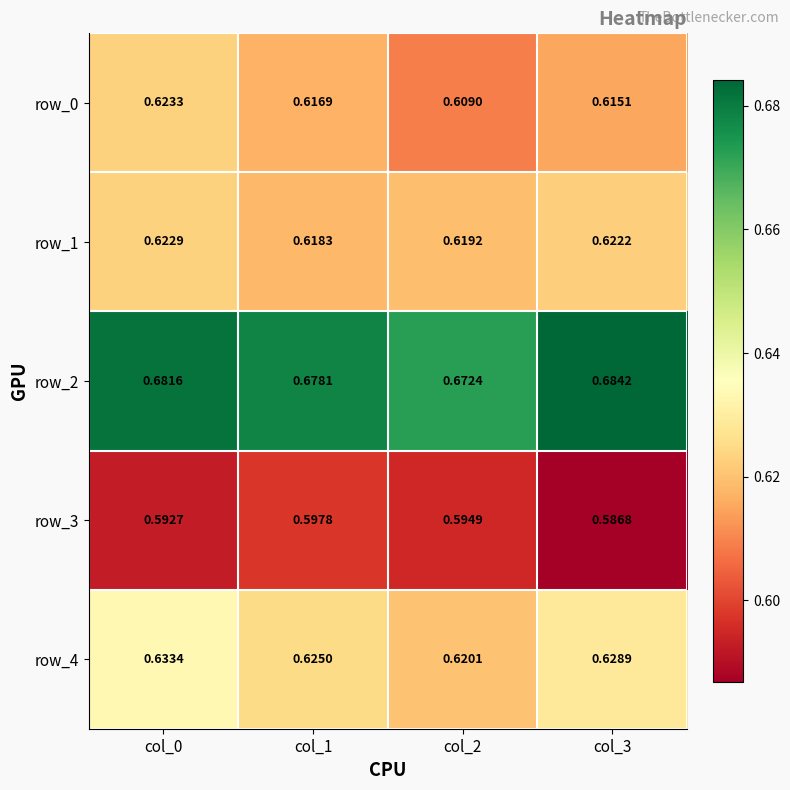

What is the difference between the highest and lowest values at col_2?

0.1